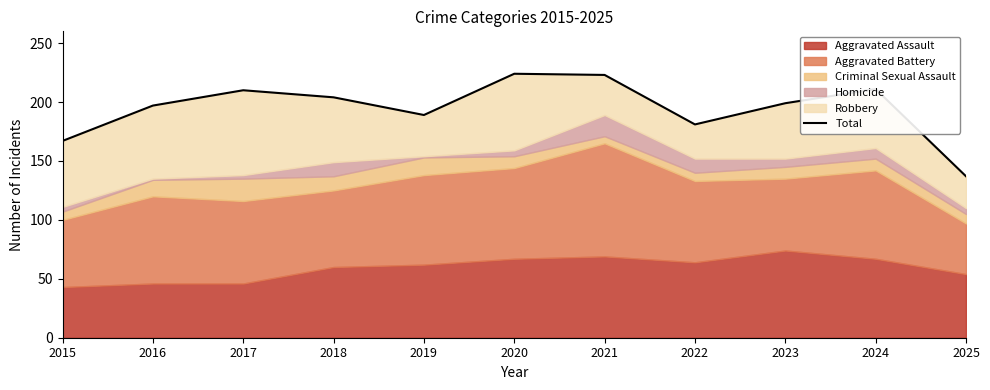

Reading left to right, list all the values displayed in this chart.

167	197	210	204	189	224	223	181	199	211	137